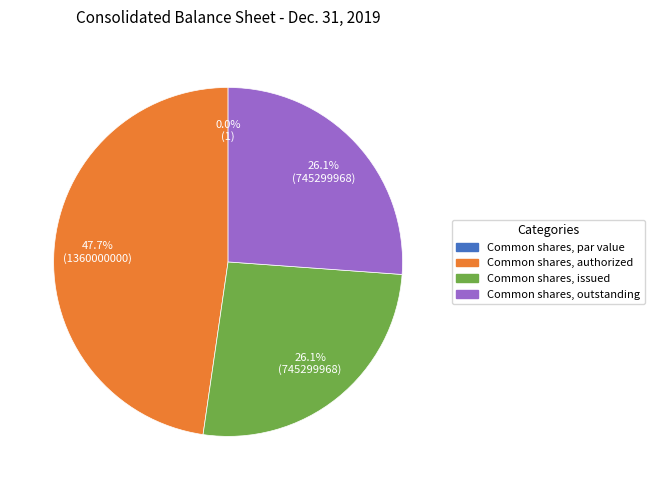

What is the total percentage of Common shares, issued and Common shares, par value?

26.1%